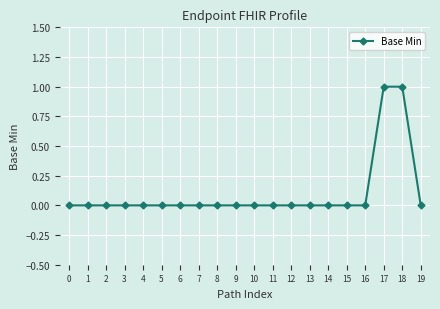

How many lines are shown in the chart?

1